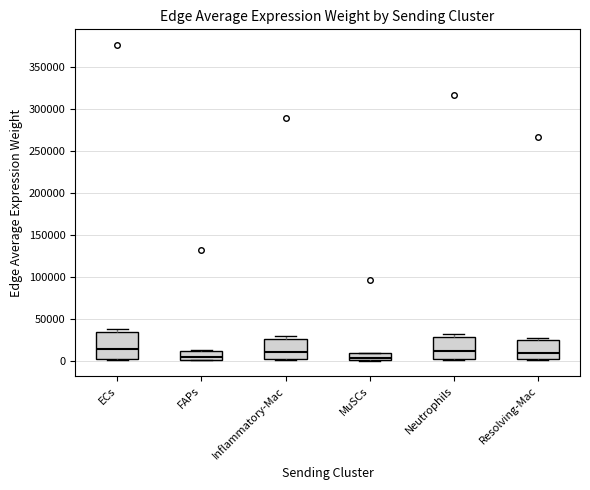

Reading left to right, read every box against the y-axis: the position of its median line, the range the box covers, and the ends of its whiskers. The values are not printed on the chart, so give them approximately, as read against the axis.

ECs: median 15000, box 5000 to 35000, whiskers 0 to 40000
FAPs: median 5000, box 0 to 10000, whiskers 0 to 15000
Inflammatory-Mac: median 10000, box 0 to 25000, whiskers 0 to 30000
MuSCs: median 5000, box 0 to 10000, whiskers 0 to 10000
Neutrophils: median 10000, box 0 to 30000, whiskers 0 to 30000 (just above the box's upper edge)
Resolving-Mac: median 10000, box 0 to 25000, whiskers 0 to 25000 (just above the box's upper edge)